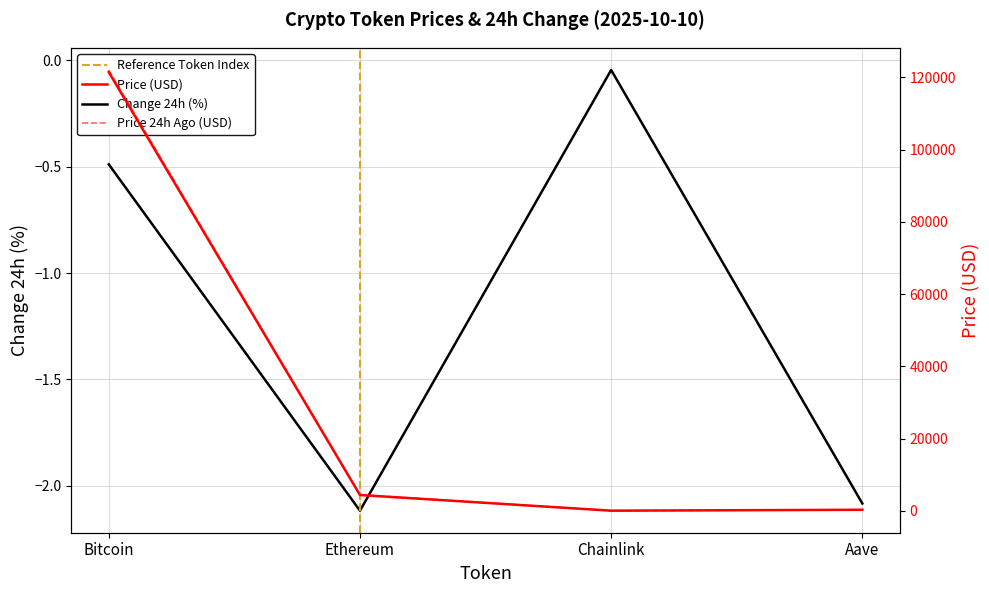

What is the difference between the second highest and second lowest values in the price series?

4082.1